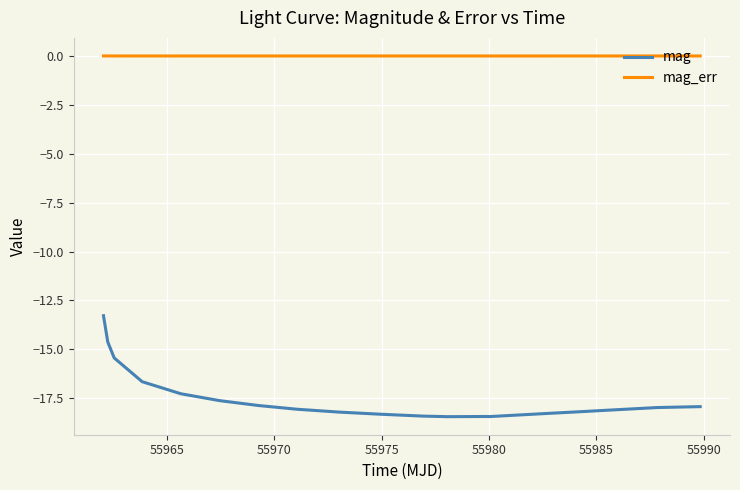

Rank the series by their maximum value, from lowest to highest.

mag, mag_err